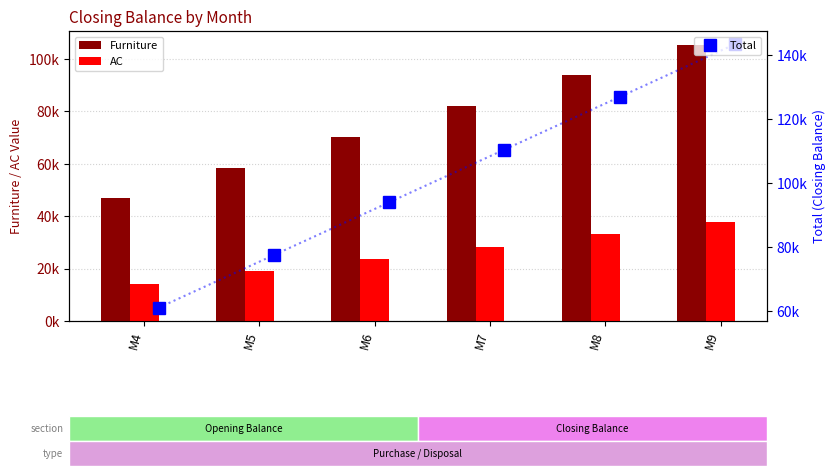

Reading right to left, extract all data points from this chart.

Furniture: 105428.1	93713.9	81999.7	70285.4	58571.2	46857.0
AC: 37894.3	33157.5	28420.7	23683.9	18947.2	14210.4
Total: 143322.5	126871.4	110420.4	93969.4	77518.3	61067.3